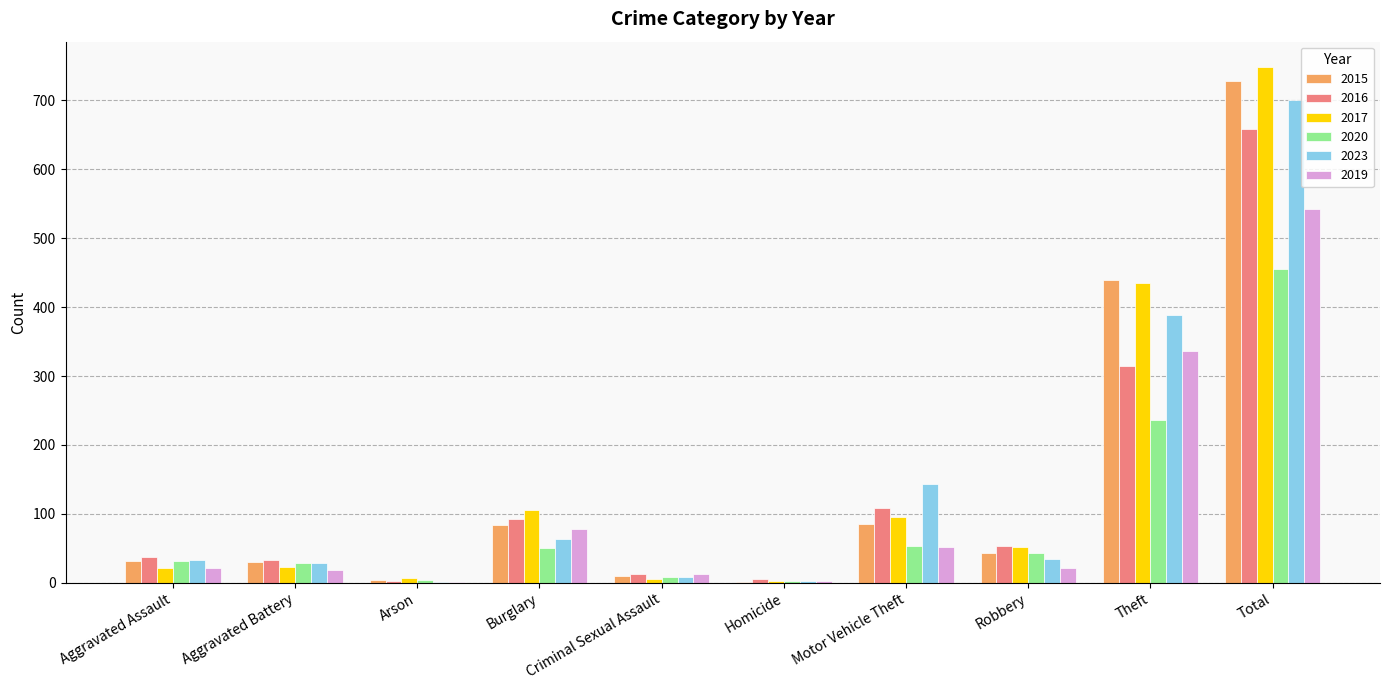

Between Theft and Total, which series saw the biggest shift?

2016